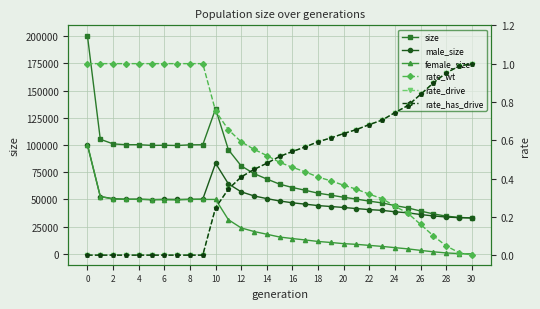

What is the difference between the second highest and minimum values in the rate_drive series?

1.0